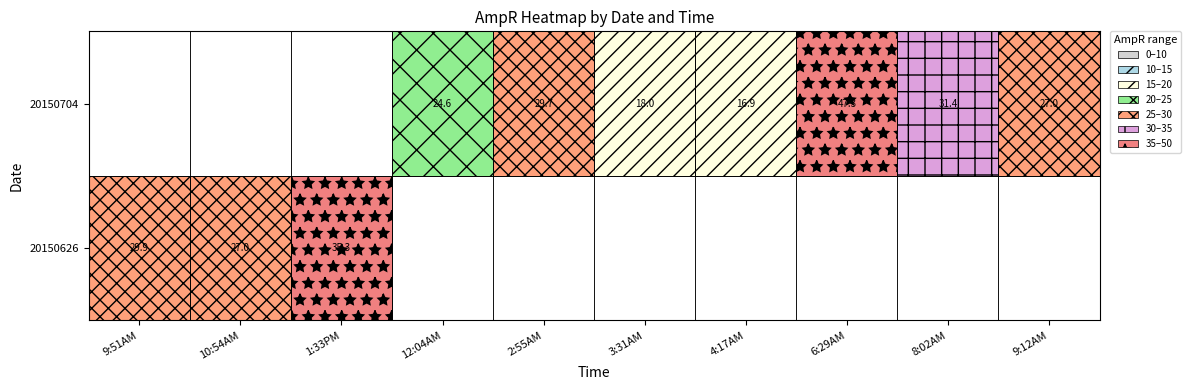

The value of 20150626 at 1:33PM is 35.3. True or false?

True